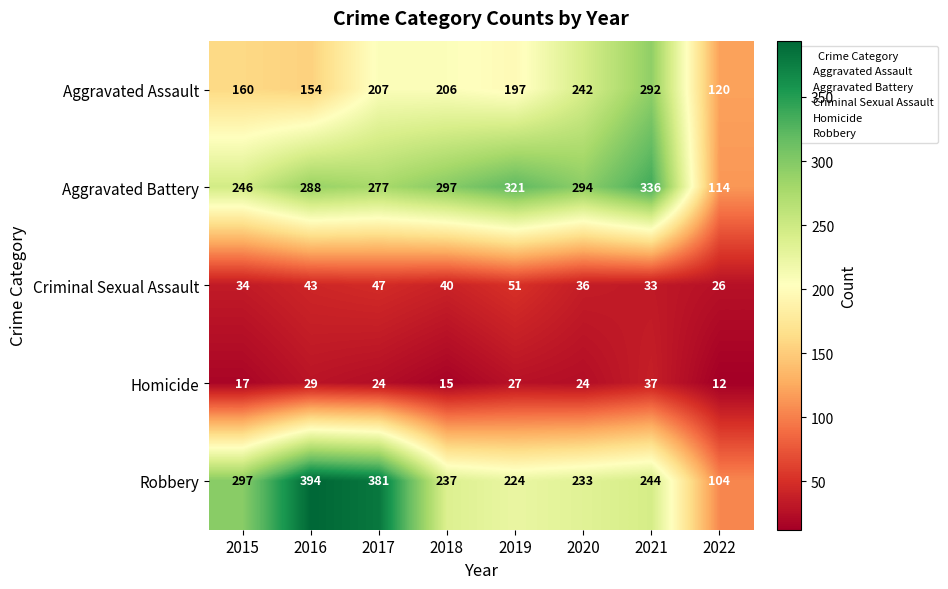

What is the difference between the maximum and minimum values in the Aggravated Assault series?

172